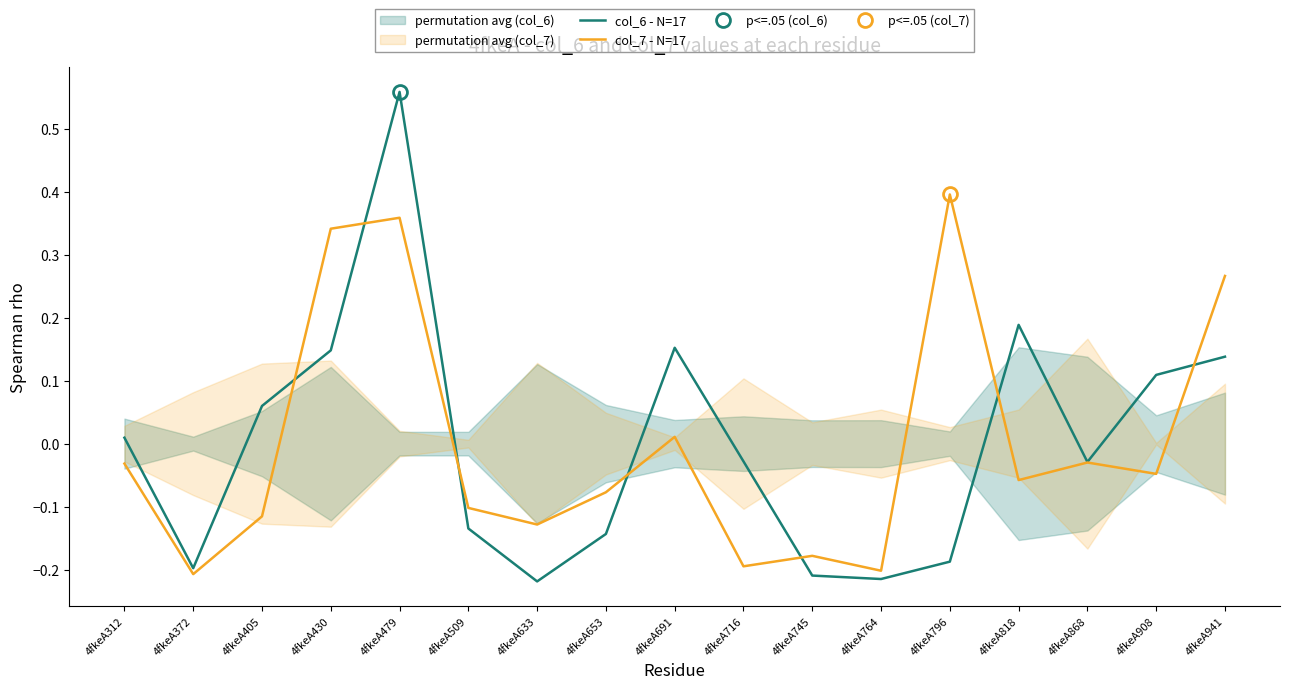

What is the sum of the col_6 - N=17 values at 4fkeA430 and 4fkeA405?

0.2